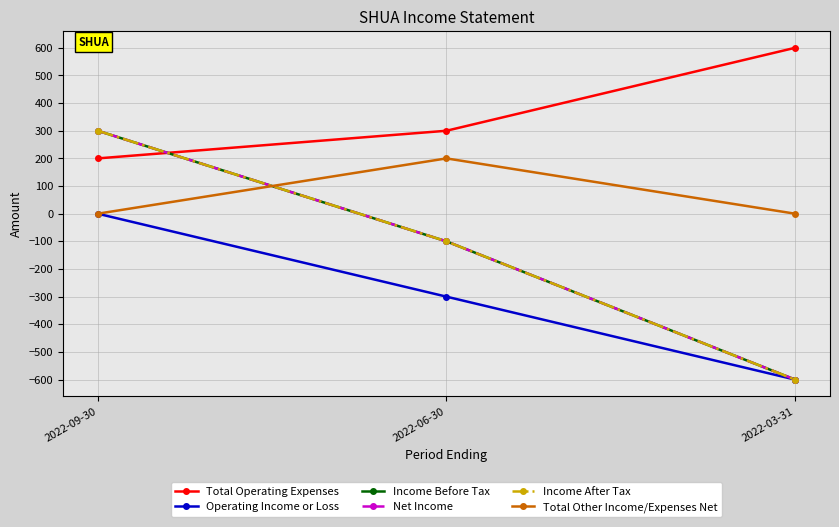

Does the chart have visible grid lines?

Yes